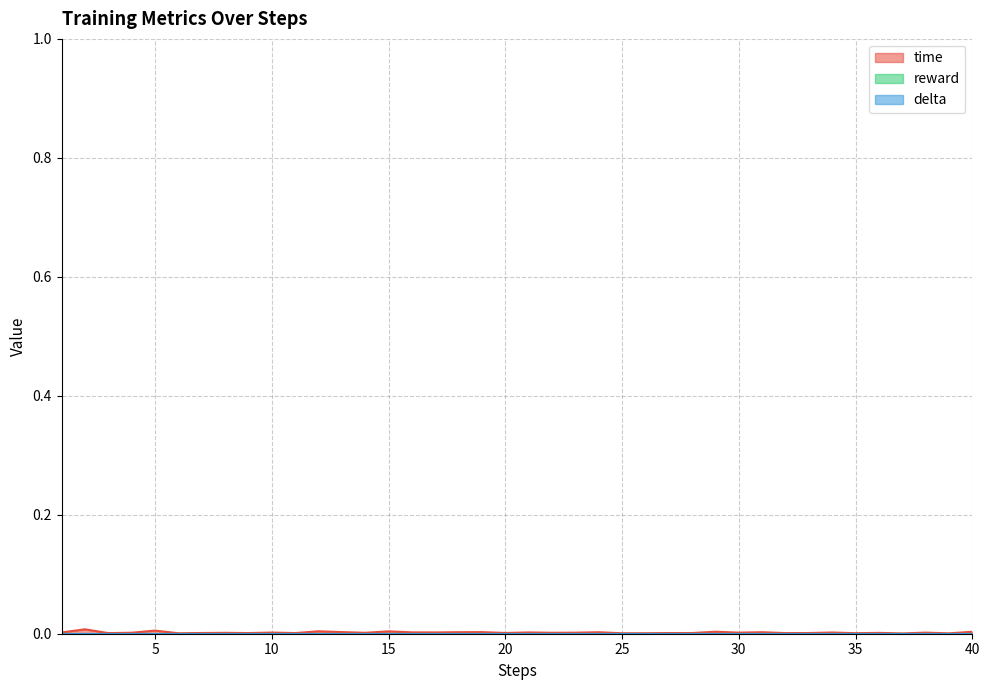

Where is time nearest to the value 0?

37